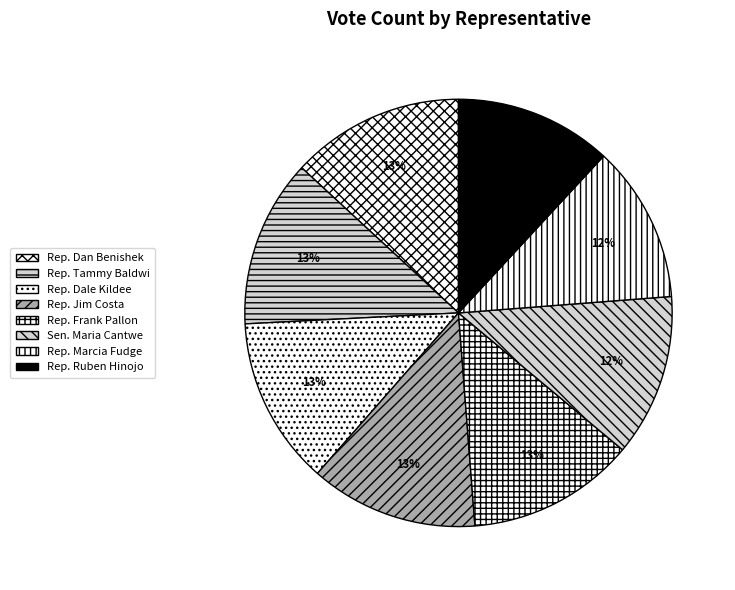

What is the smallest slice in the pie chart?

Rep. Marcia Fudge